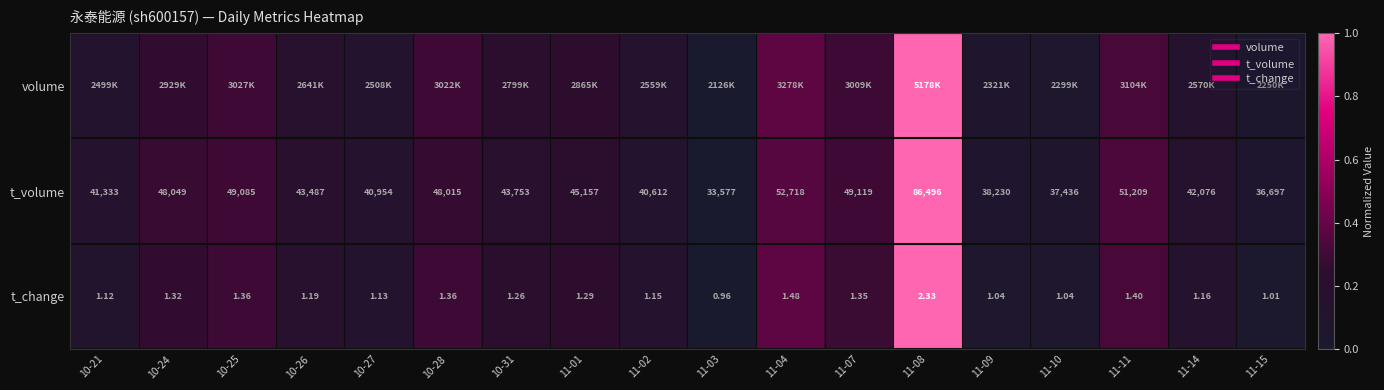

Count the number of categories in the chart.

18